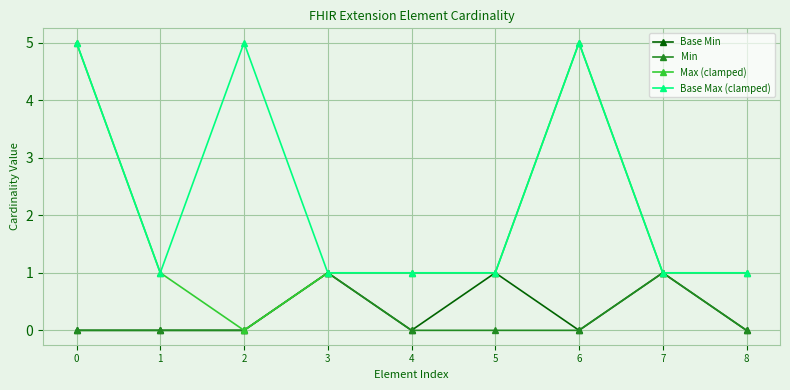

Which series has the widest spread of values?

Max (clamped)